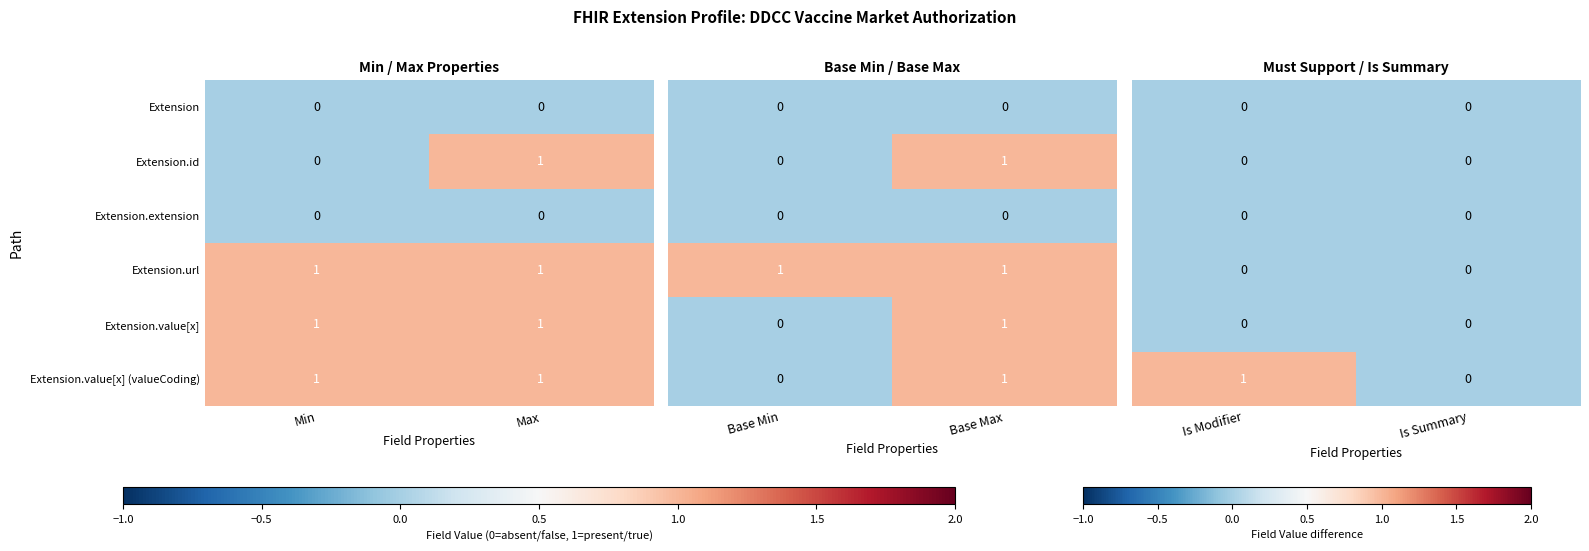

Which category has the highest value in the Extension.id series?

Max